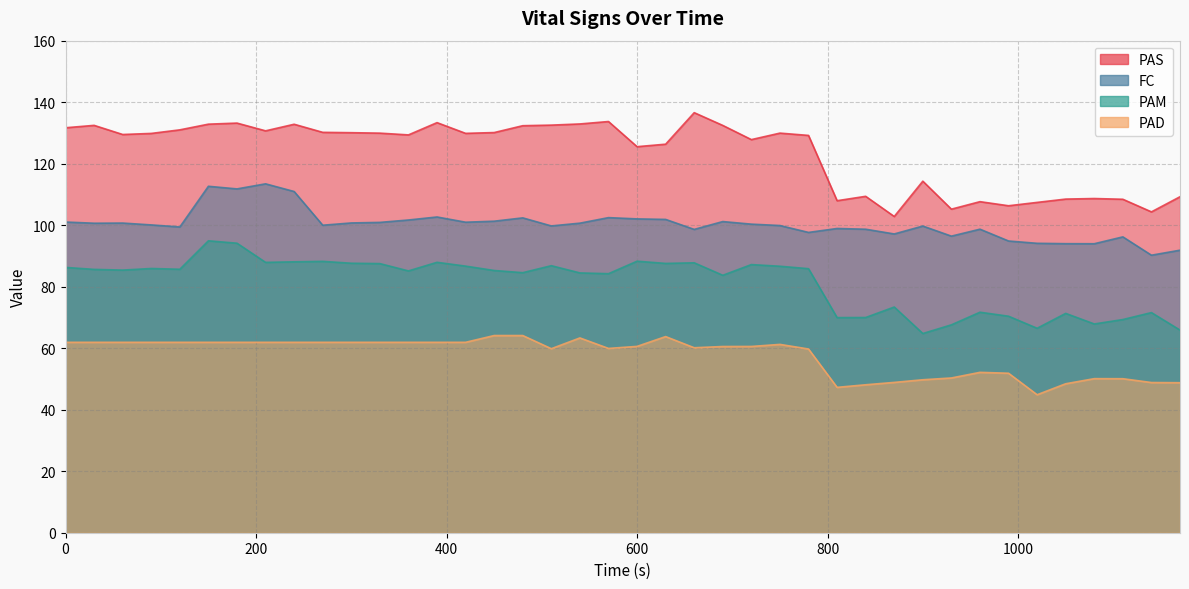

The PAD series shows 51.9 at 990. True or false?

True